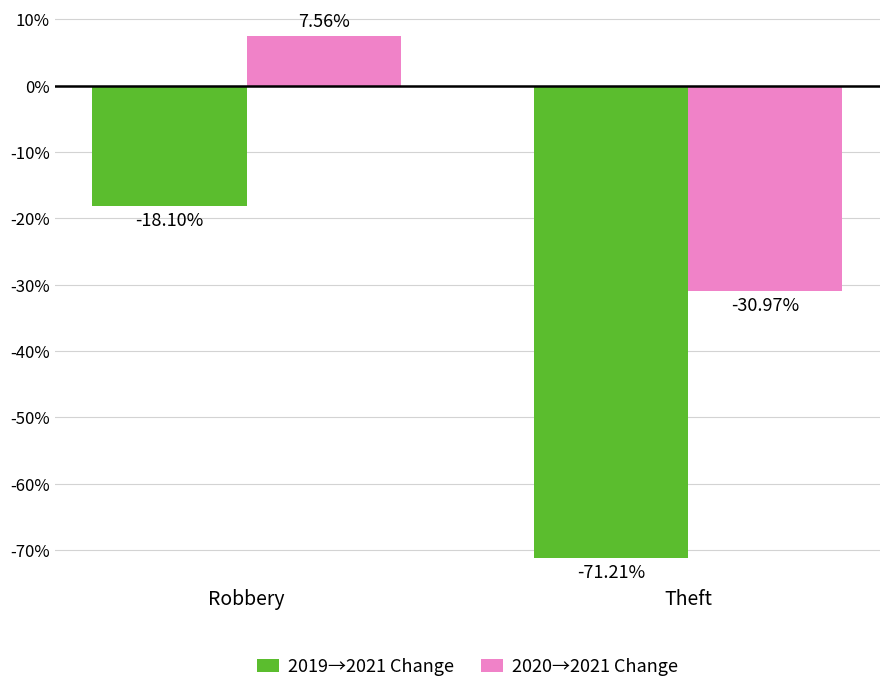

How many values in the 2020→2021 Change series are below 7?

1